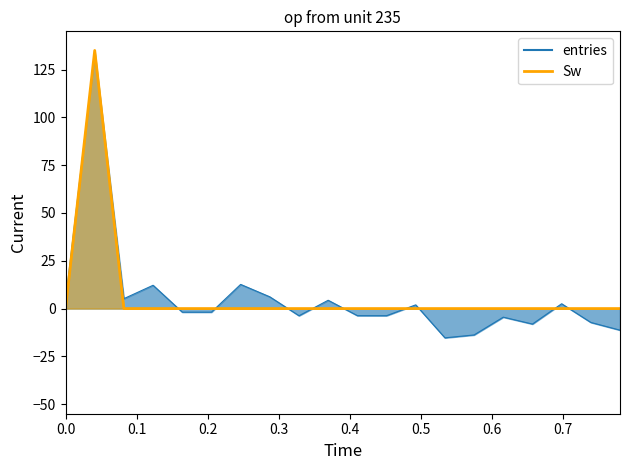

Is it true that the value at 40.1 is 0.0?

True